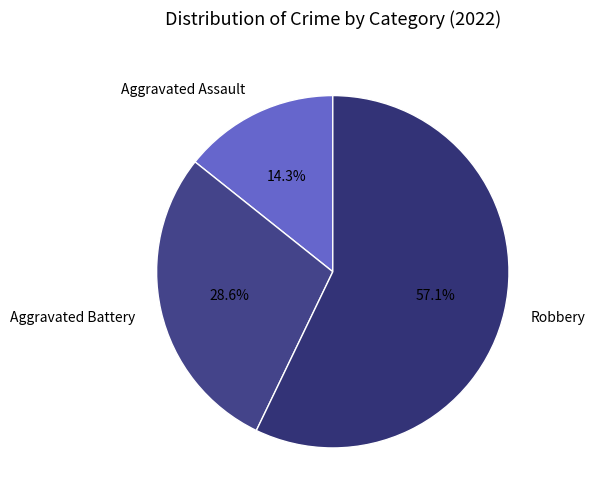

Count the number of slices in the pie.

3